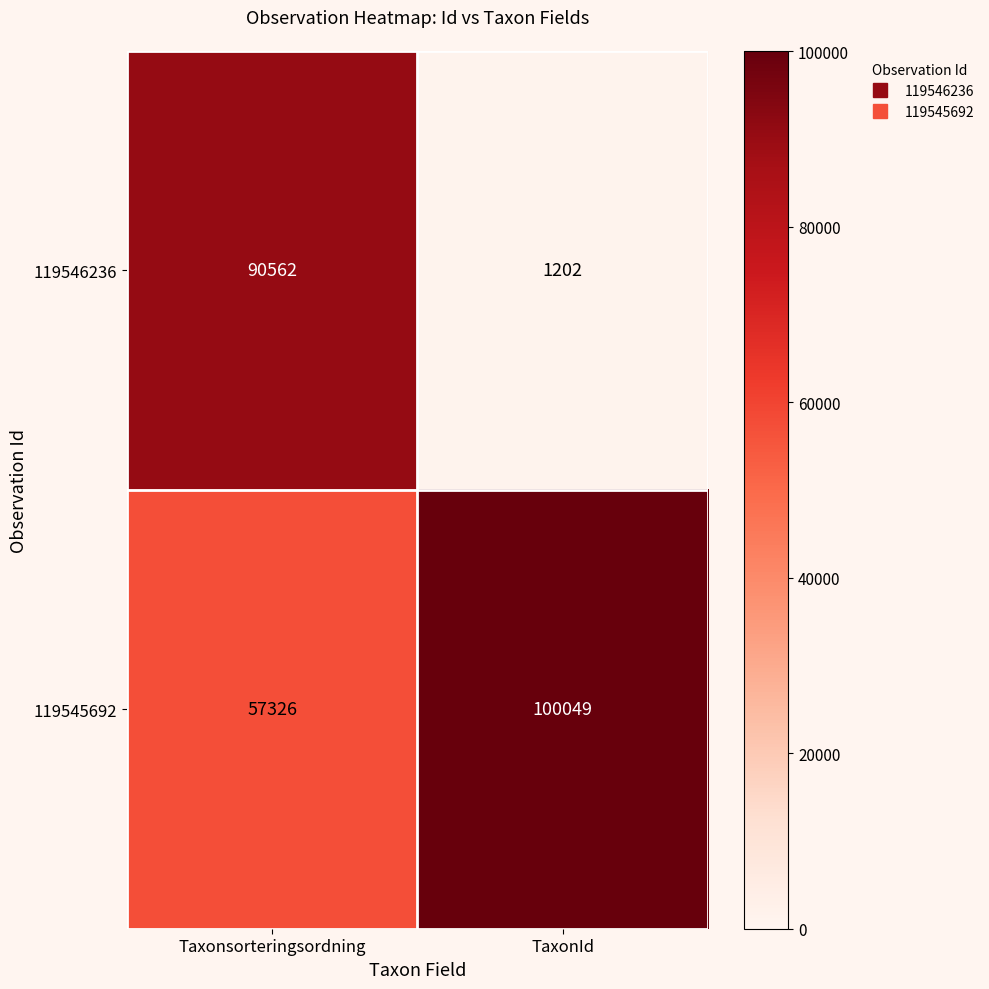

Rank the series at TaxonId from lowest to highest value.

119546236, 119545692